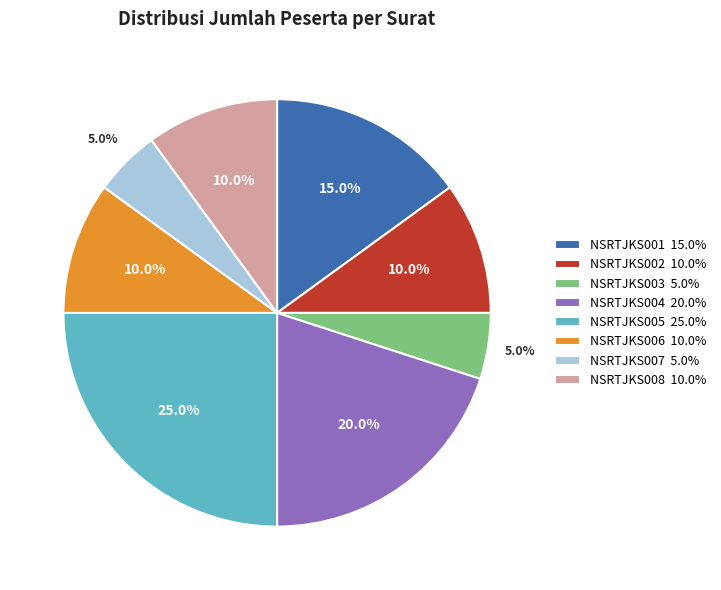

Is there any slice that represents more than half of the pie?

No